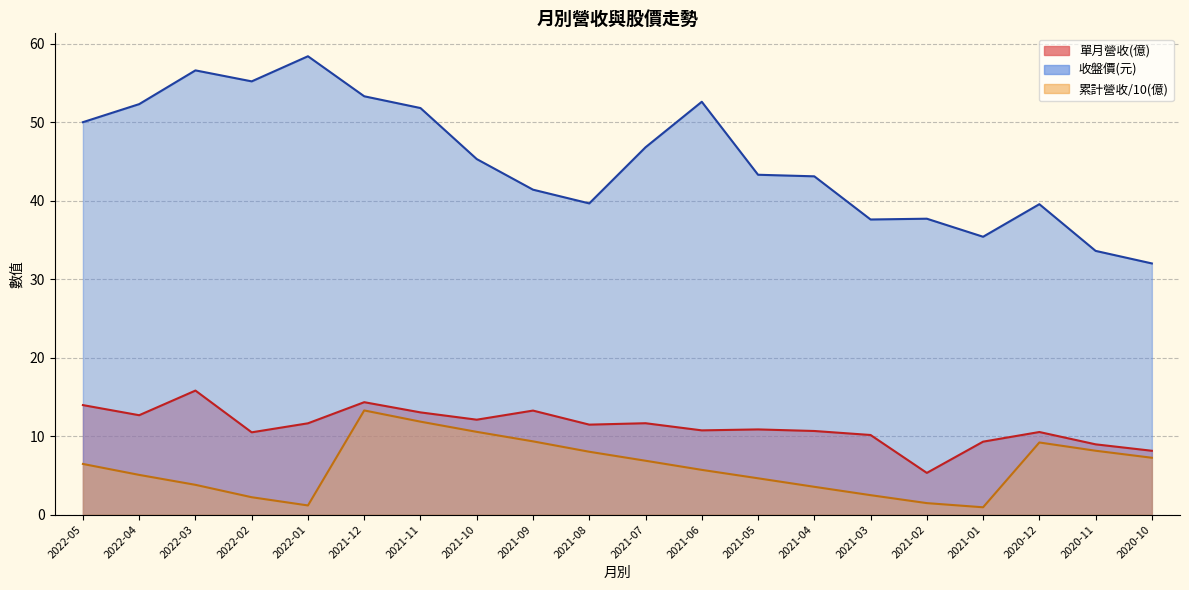

List the series in order of their peak value, lowest first.

累計營收(億), 單月營收(億), 收盤價(元)